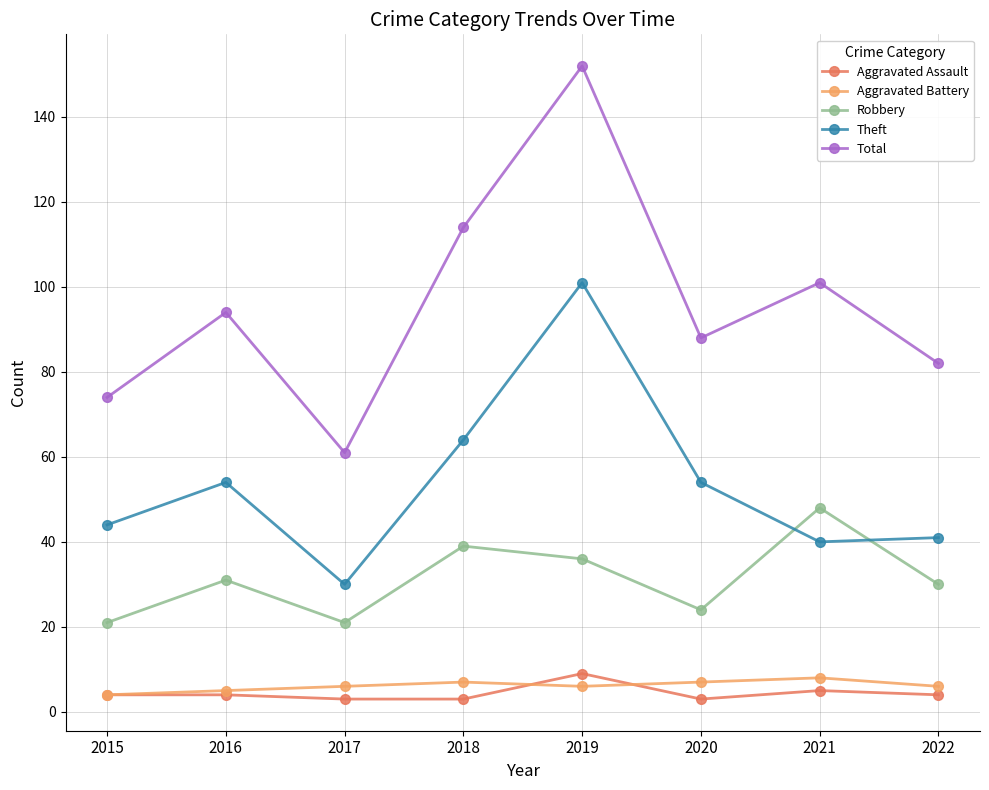

How many Aggravated Assault values are between 3 and 5?

7